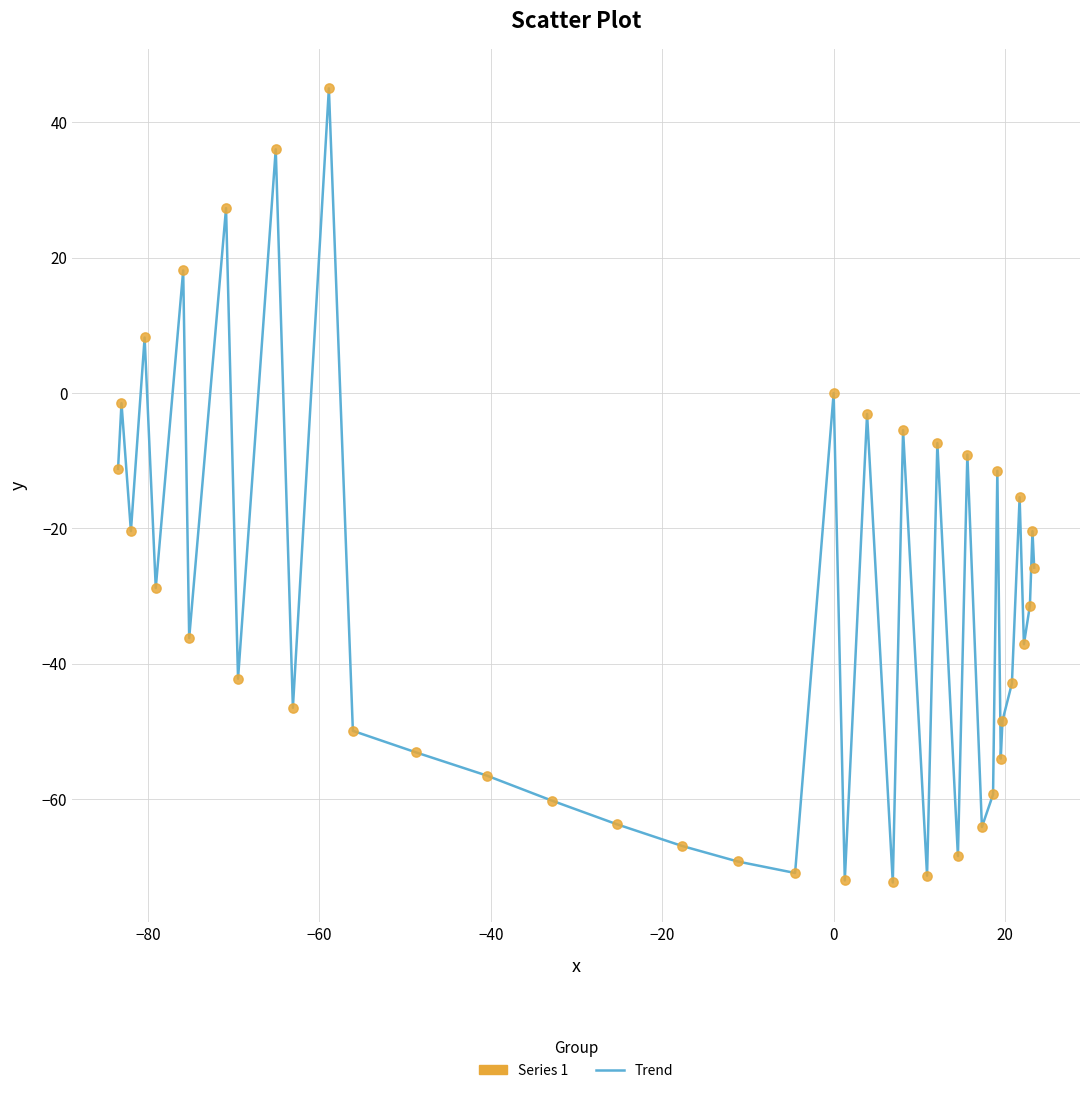

What is the difference between the maximum and minimum values?

117.3